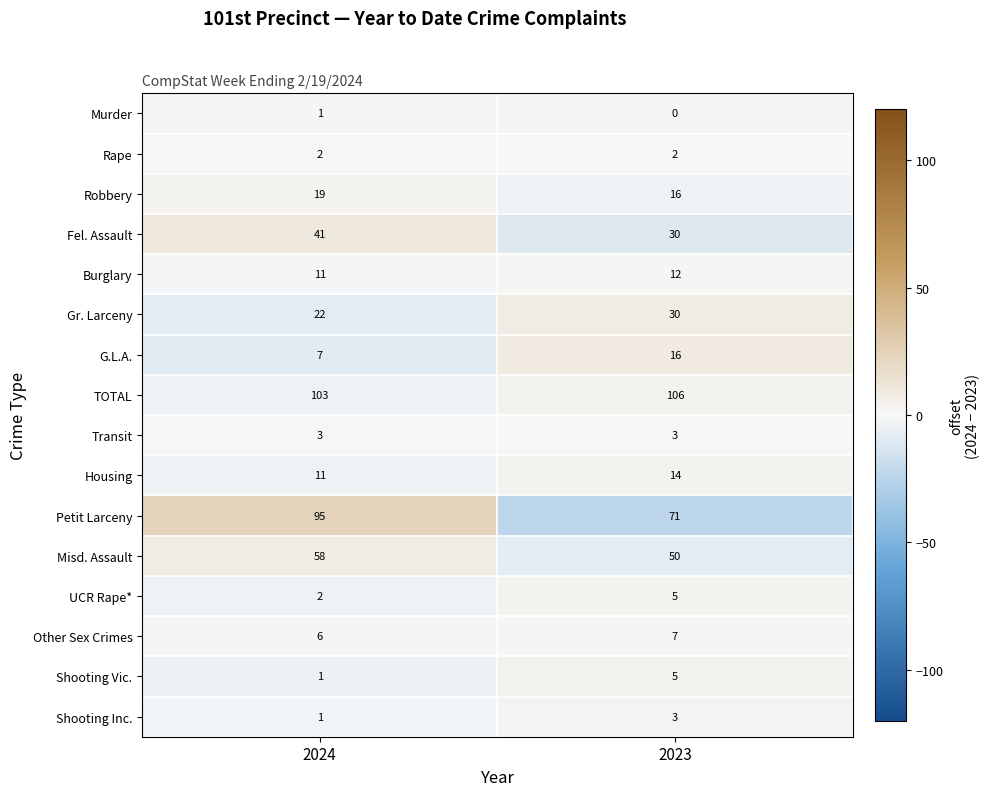

Is it true that Petit Larceny equals 31 at 2023?

False